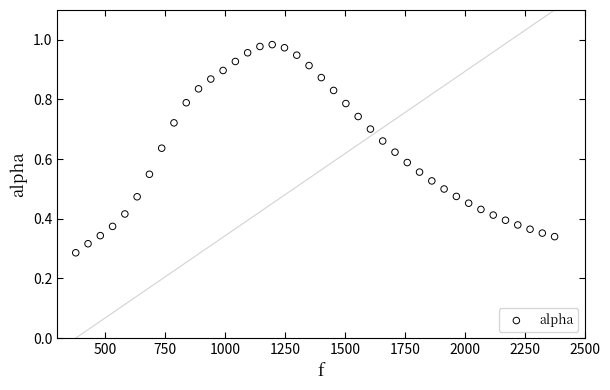

What is the range of X values (max minus min)?

1998.3